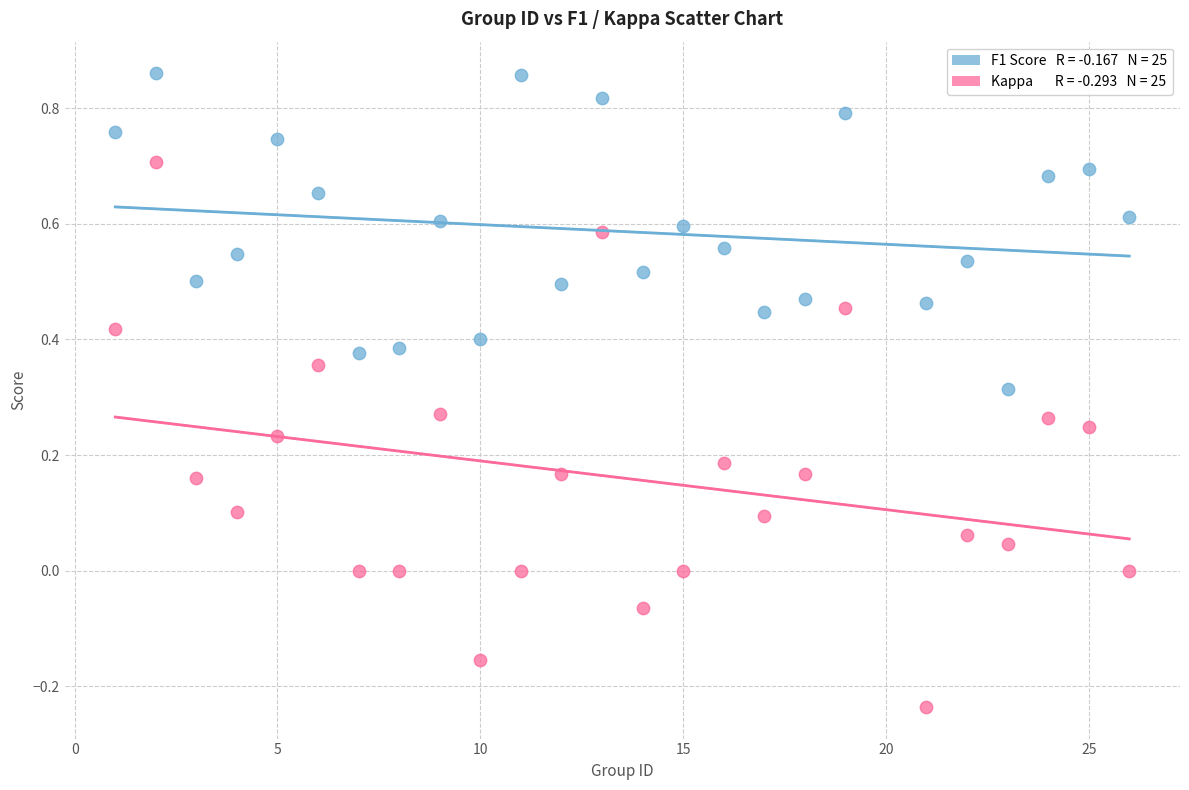

Across all data points, what is the range of X values (max minus min)?

25.0